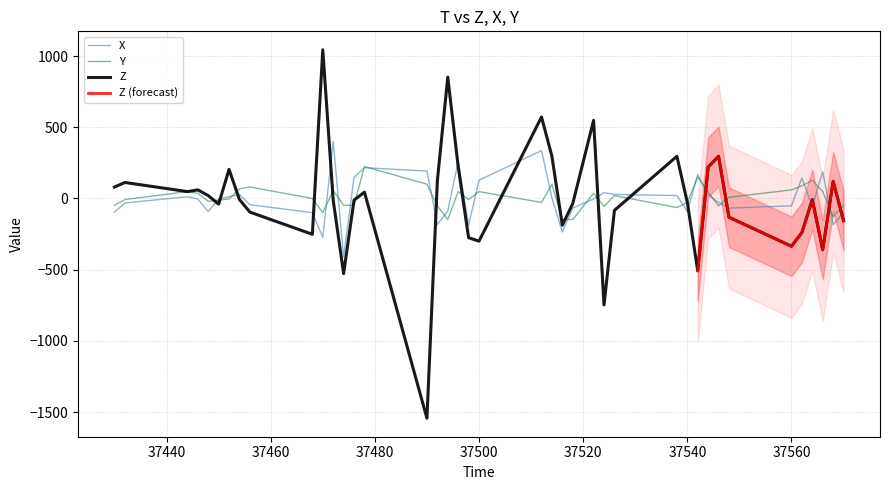

Which series has the largest total across all categories?

Y